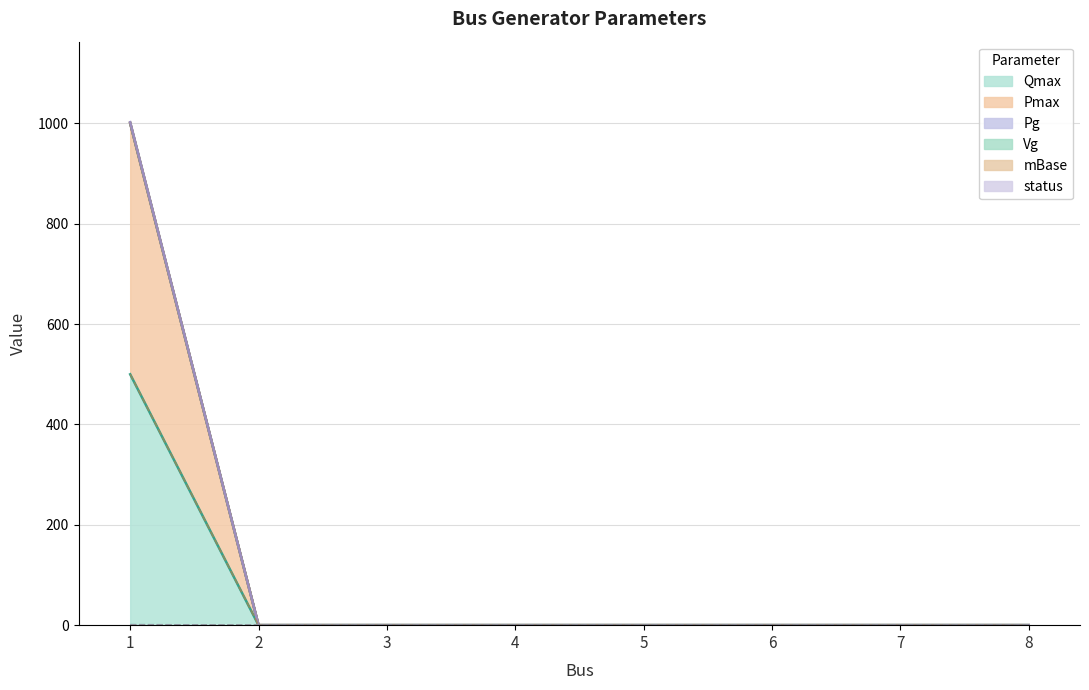

At which label is Vg closest to 500?

1